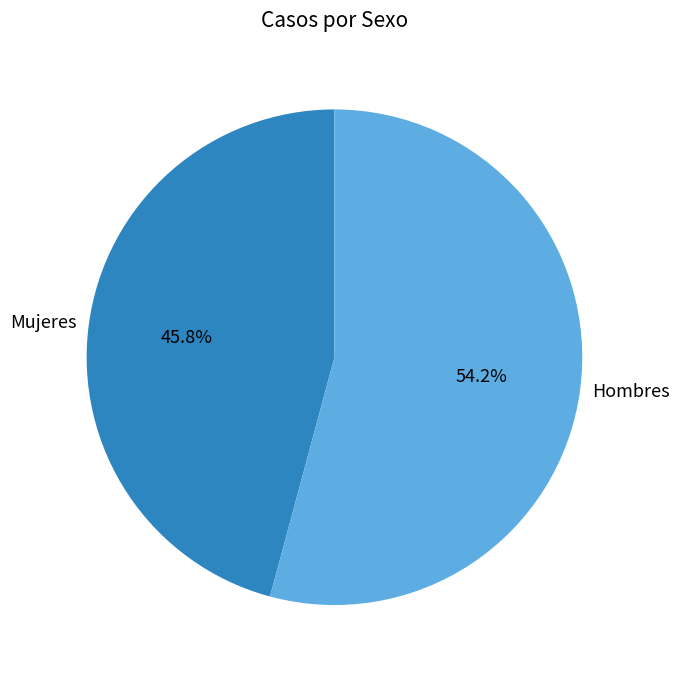

Count the number of slices in the pie.

2